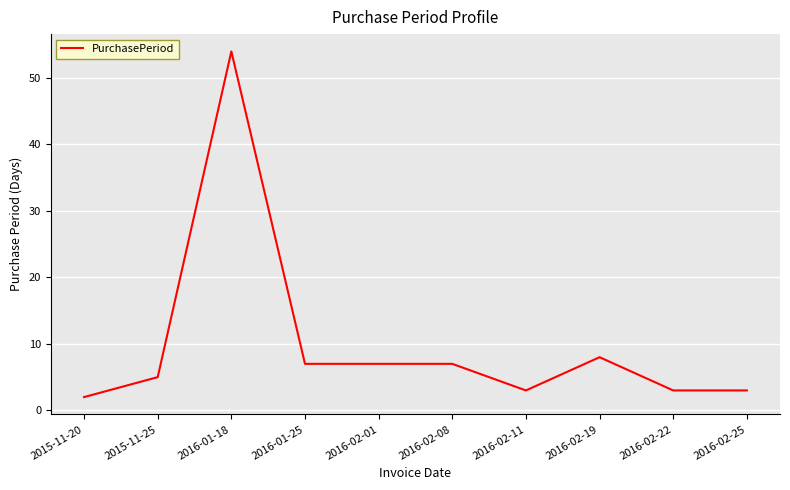

True or false: the data shows 3 at 2016-02-11.

True